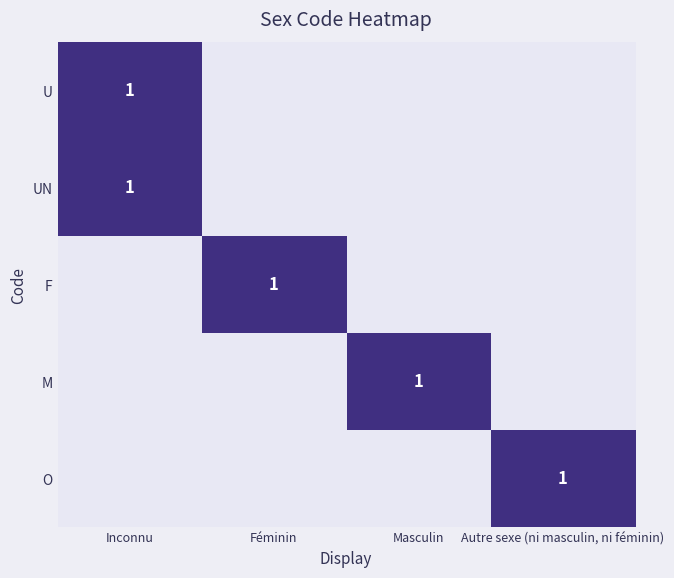

Reading left to right, extract all data points from this chart.

row_0: Inconnu=1	Féminin=0	Masculin=0	Autre sexe (ni masculin, ni féminin)=0
row_1: Inconnu=1	Féminin=0	Masculin=0	Autre sexe (ni masculin, ni féminin)=0
row_2: Inconnu=0	Féminin=1	Masculin=0	Autre sexe (ni masculin, ni féminin)=0
row_3: Inconnu=0	Féminin=0	Masculin=1	Autre sexe (ni masculin, ni féminin)=0
row_4: Inconnu=0	Féminin=0	Masculin=0	Autre sexe (ni masculin, ni féminin)=1